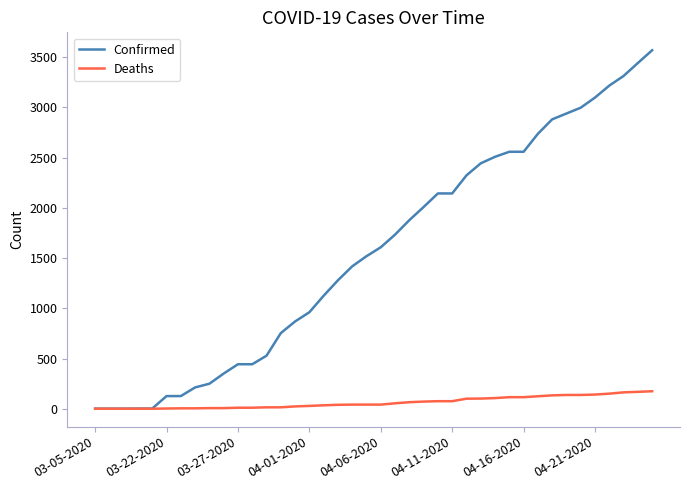

What is the maximum value for Confirmed?

3570